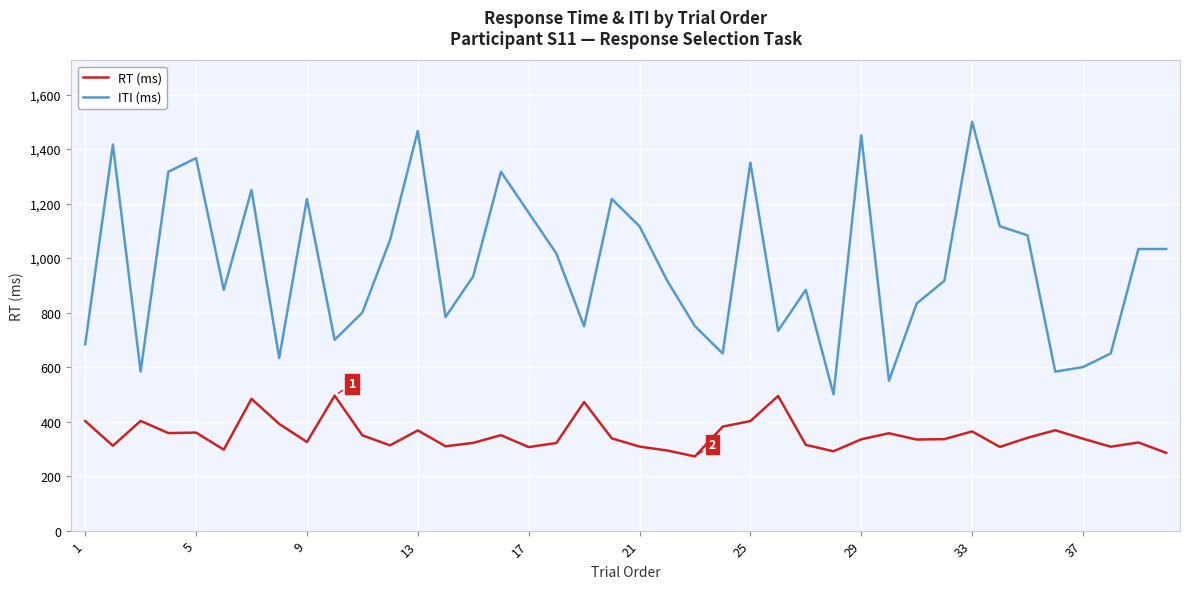

What is the maximum value shown in the chart?

1500.0